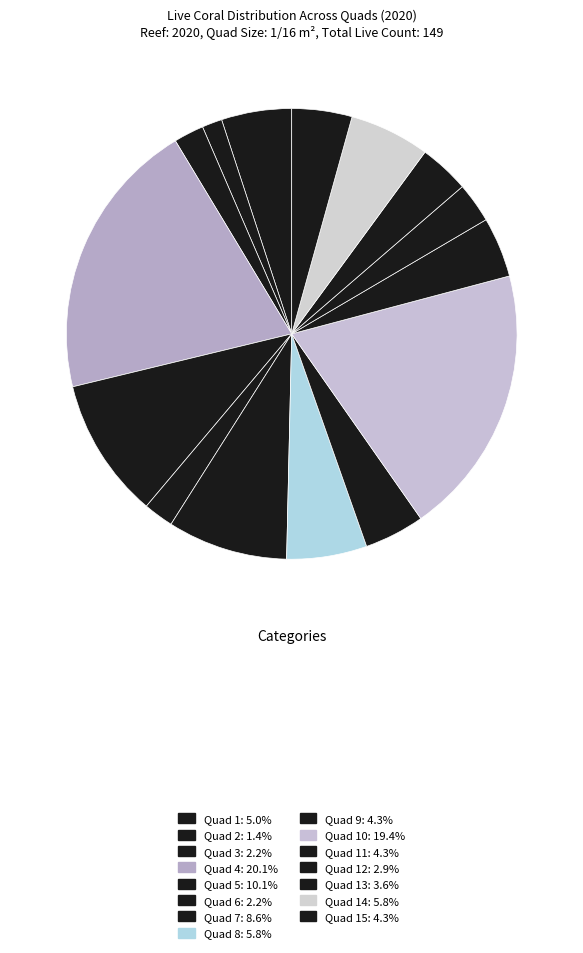

Rank the categories by value from lowest to highest.

Quad 2, Quad 3, Quad 6, Quad 12, Quad 13, Quad 9, Quad 11, Quad 15, Quad 1, Quad 8, Quad 14, Quad 7, Quad 5, Quad 10, Quad 4